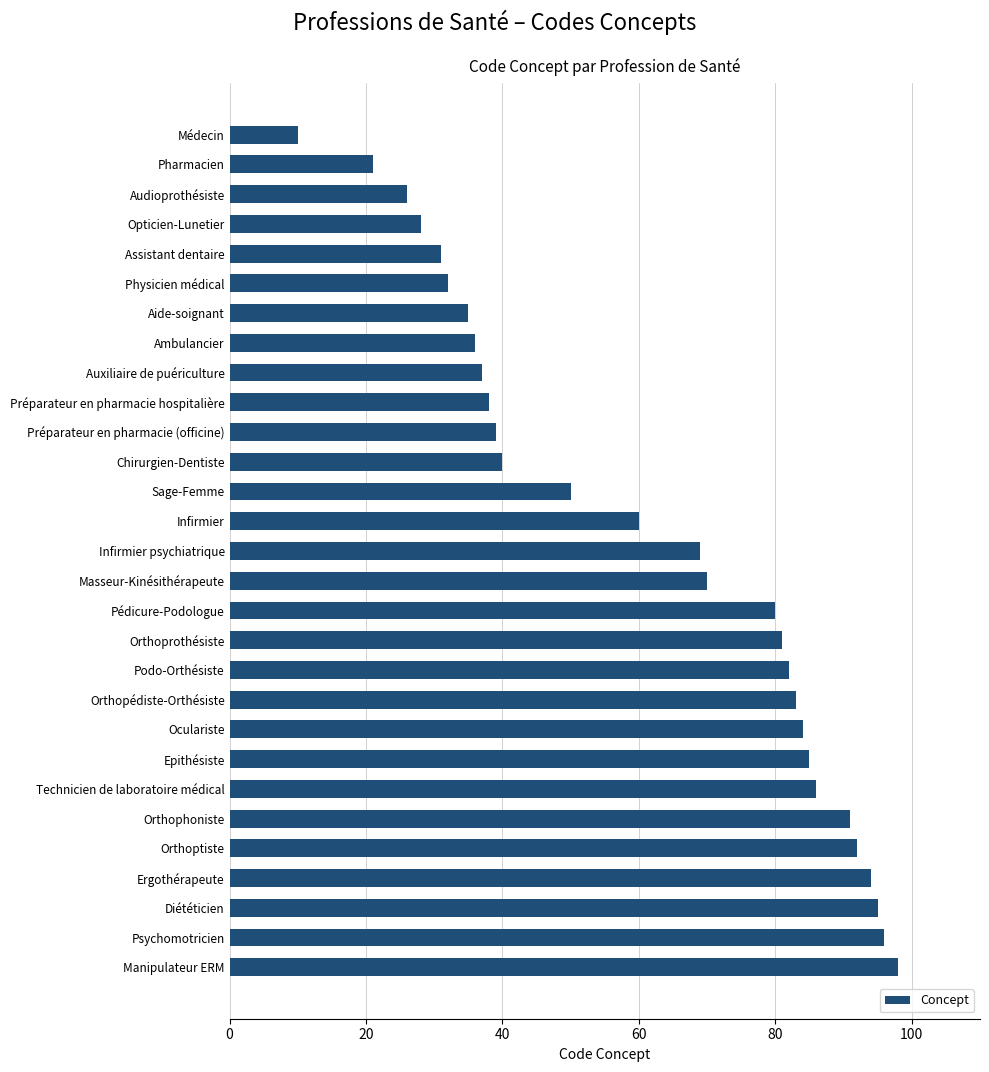

How many categories are shown in the chart?

29